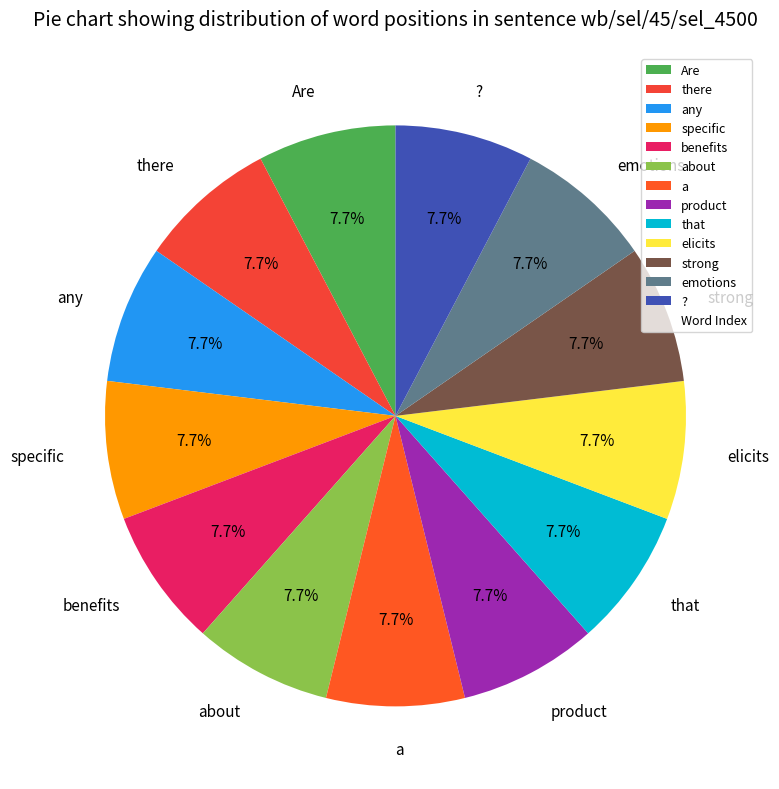

To the nearest percent, what percentage of the pie is emotions?

8%